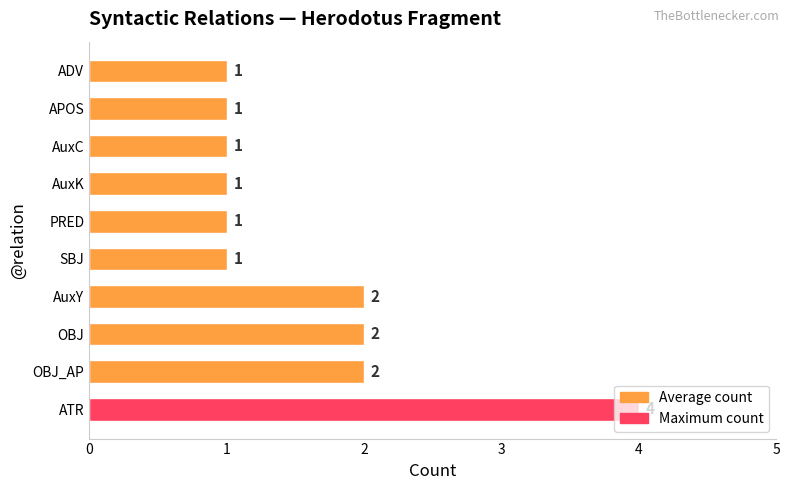

How many values are between 1 and 2?

9